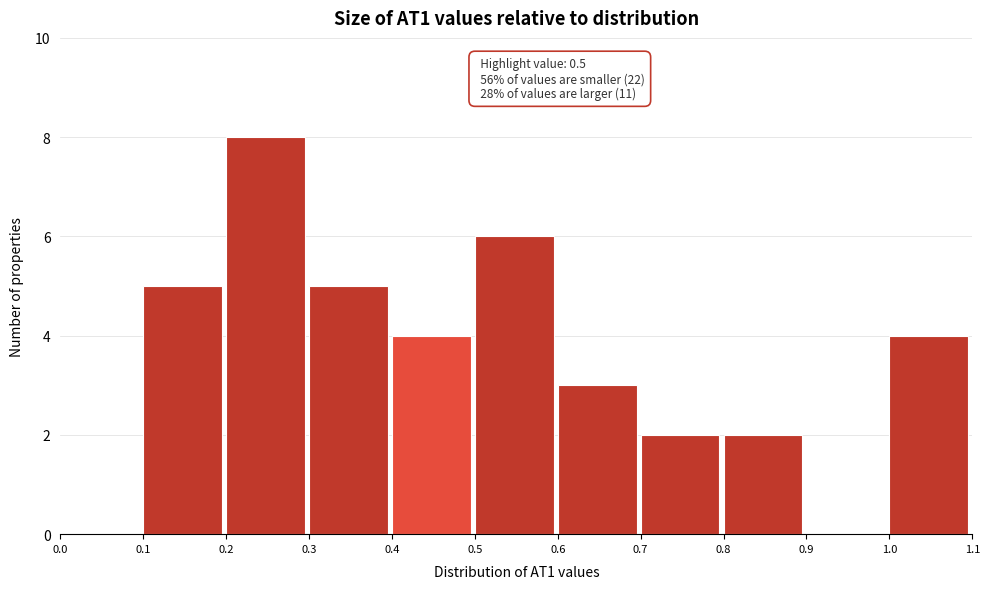

Over which range of the x-axis is the bar tallest?

0.2 to 0.3